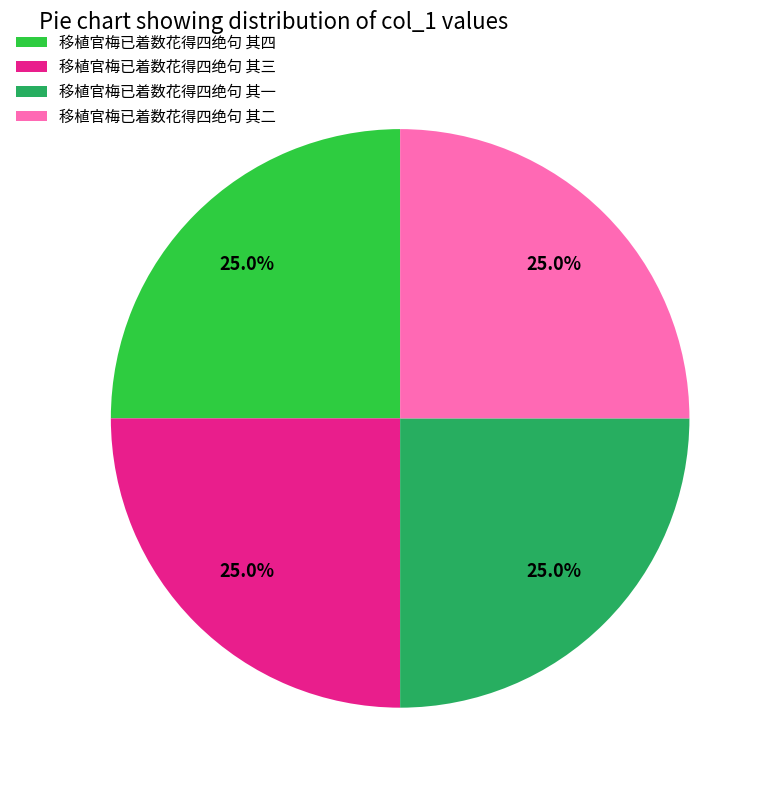

To the nearest percent, what portion does 移植官梅已着数花得四绝句 其二 represent?

25%